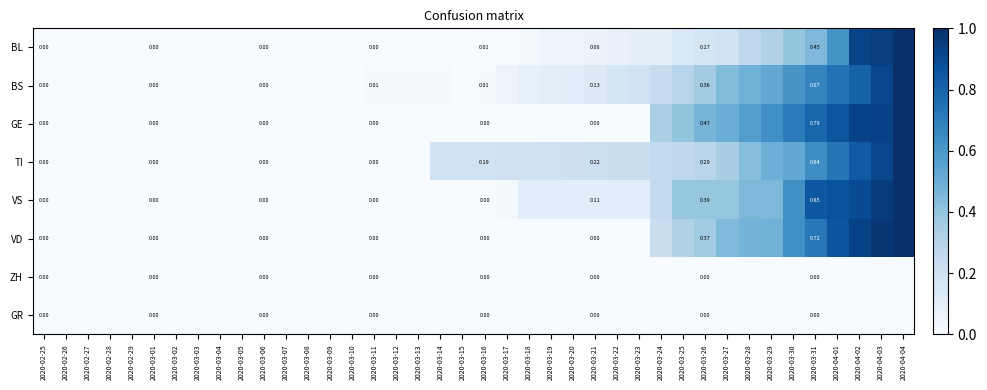

Rank the categories by BL value from highest to lowest.

2020-04-04, 2020-04-03, 2020-04-02, 2020-04-01, 2020-03-31, 2020-03-30, 2020-03-29, 2020-03-28, 2020-03-27, 2020-03-26, 2020-03-25, 2020-03-24, 2020-03-23, 2020-03-22, 2020-03-21, 2020-03-20, 2020-03-19, 2020-03-18, 2020-03-16, 2020-03-17, 2020-03-15, 2020-02-25, 2020-02-26, 2020-02-27, 2020-02-28, 2020-02-29, 2020-03-01, 2020-03-02, 2020-03-03, 2020-03-04, 2020-03-05, 2020-03-06, 2020-03-07, 2020-03-08, 2020-03-09, 2020-03-10, 2020-03-11, 2020-03-12, 2020-03-13, 2020-03-14